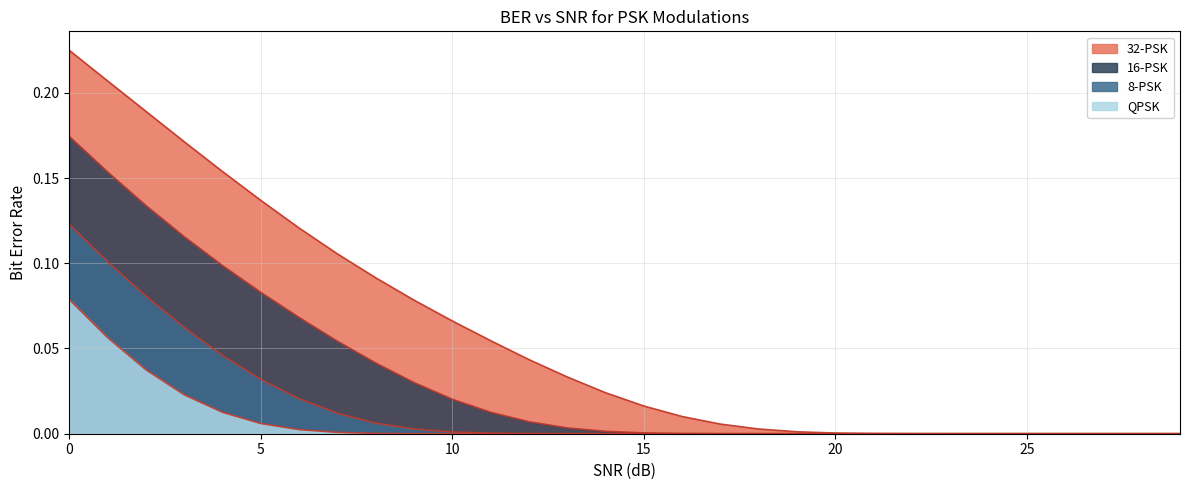

How many distinct data groups are displayed?

4